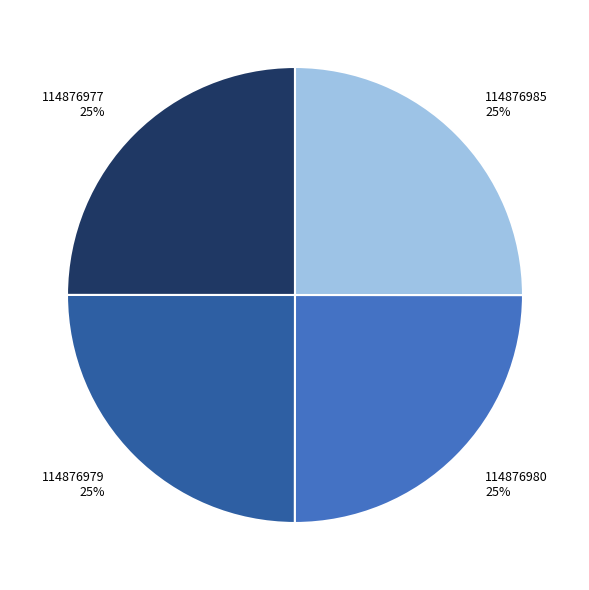

To the nearest percent, what percentage of the pie is 114876979?

25%